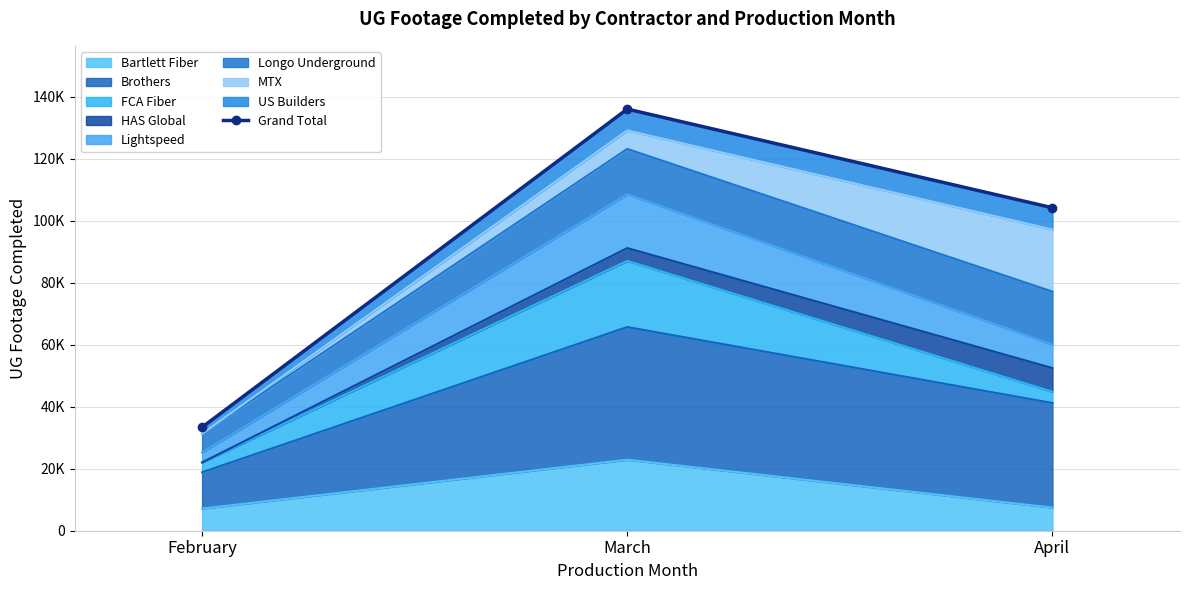

What is the difference between the maximum and minimum values?

102599